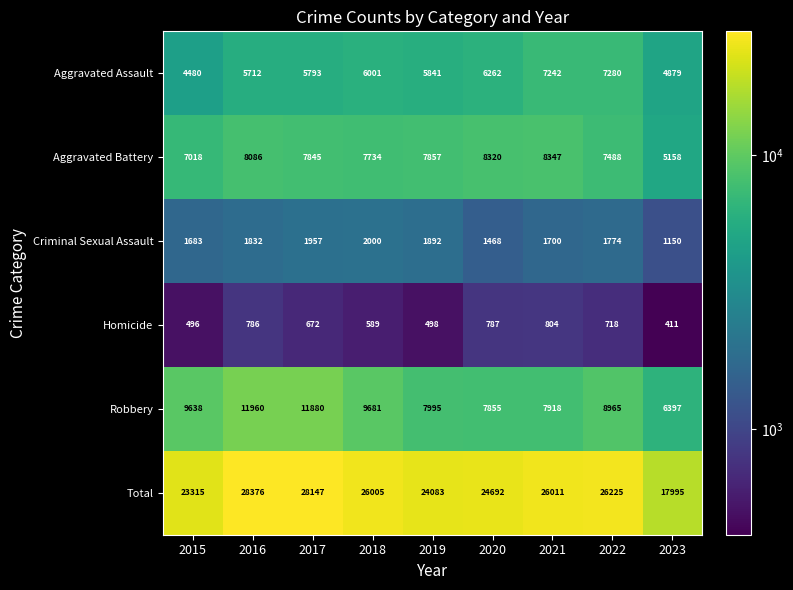

What is the approximate value of Robbery at 2021, to the nearest 10?

7920